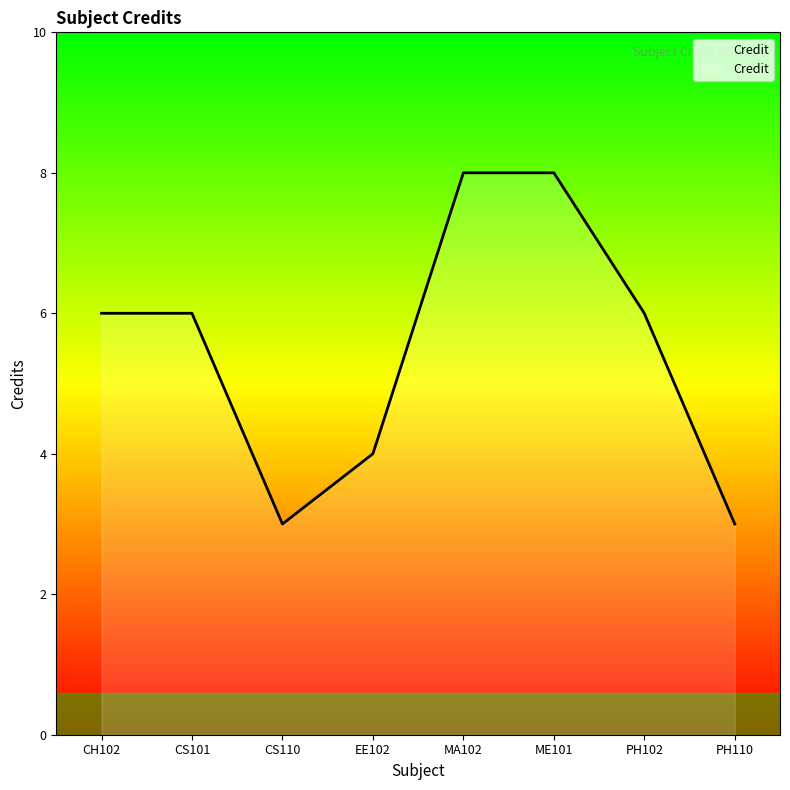

The value at PH102 is 3. True or false?

False